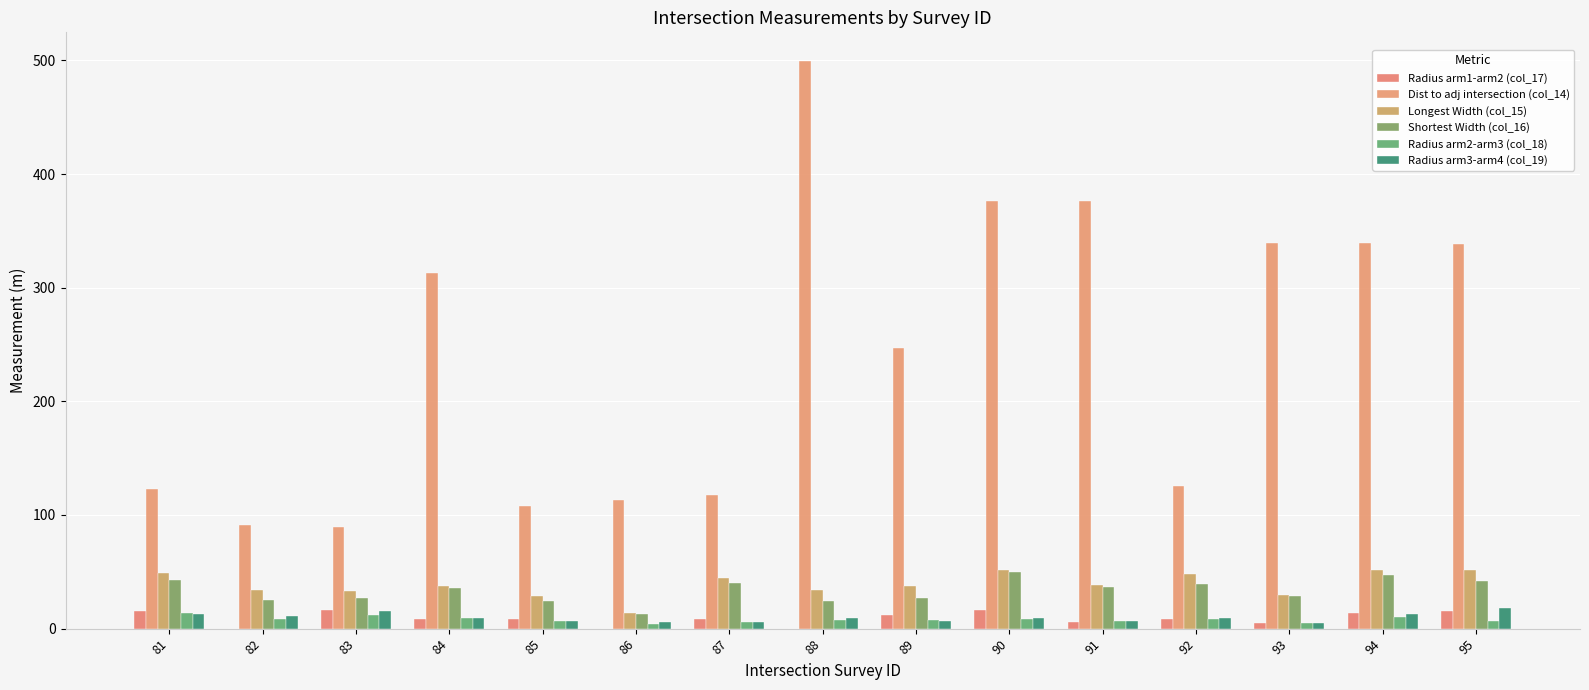

What is the spread (max minus min) of values at 92?

117.0